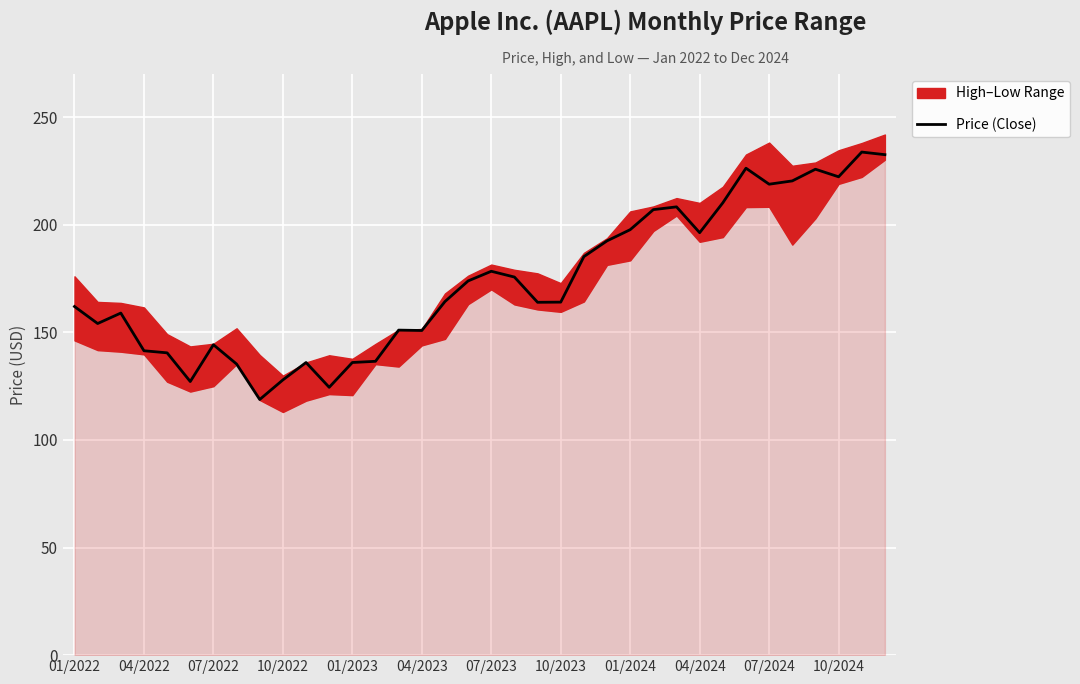

What is the value of the 33rd point from the left?

225.8